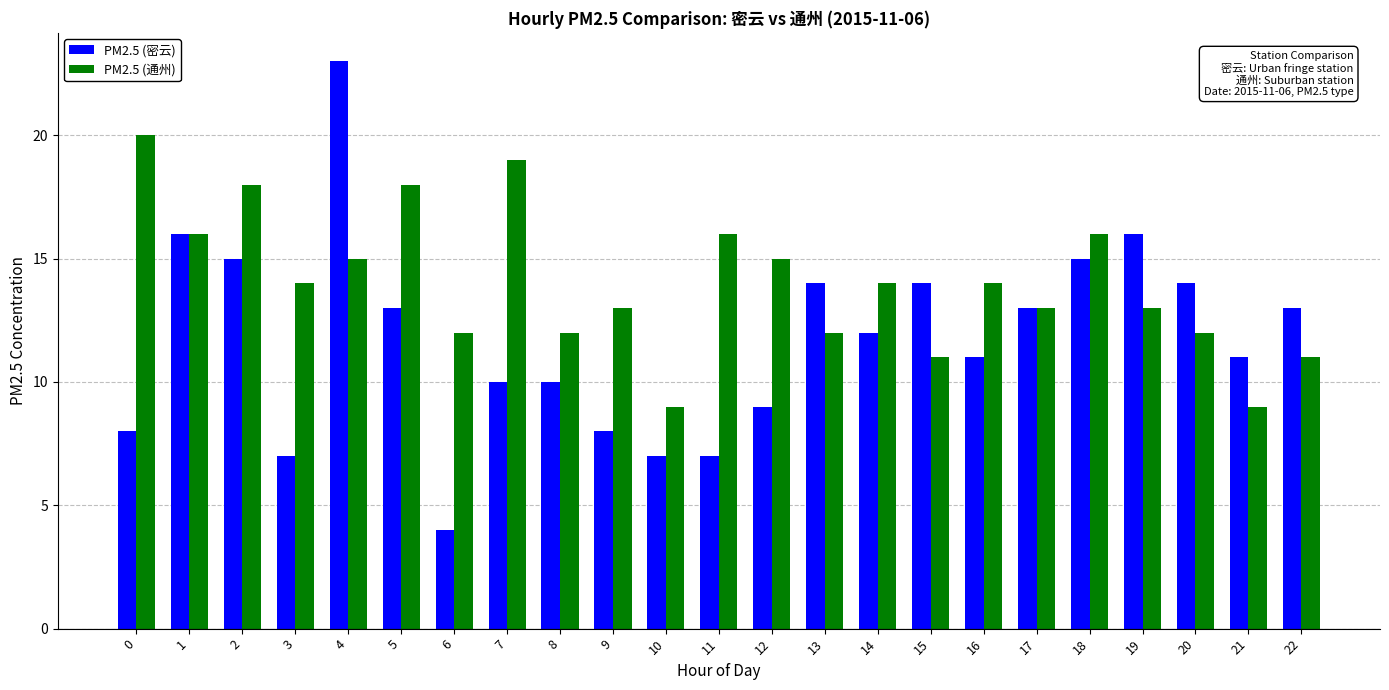

Where does the PM2.5 (密云) series first go above 12?

1